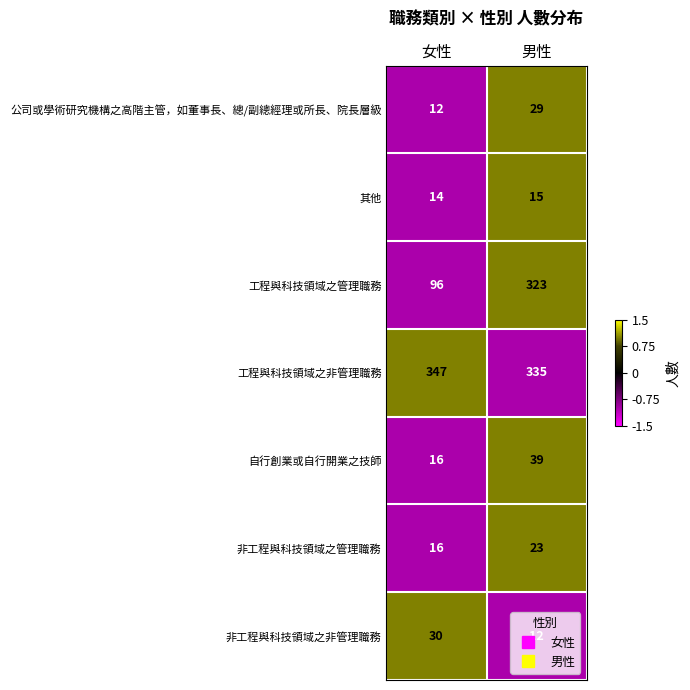

List the series in order of their peak value, highest first.

工程與科技領域之非管理職務, 工程與科技領域之管理職務, 自行創業或自行開業之技師, 非工程與科技領域之非管理職務, 公司或學術研究機構之高階主管，如董事長、總/副總經理或所長、院長層級, 非工程與科技領域之管理職務, 其他